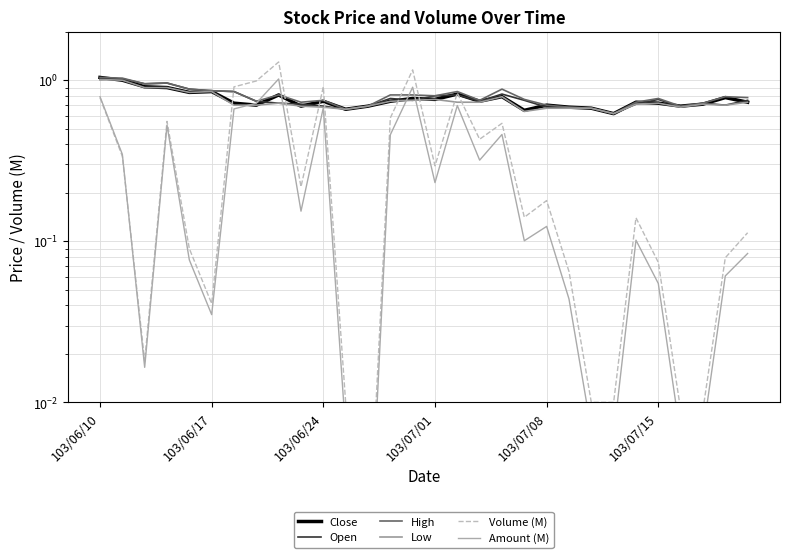

How many interior local valleys does the Close series have?

9